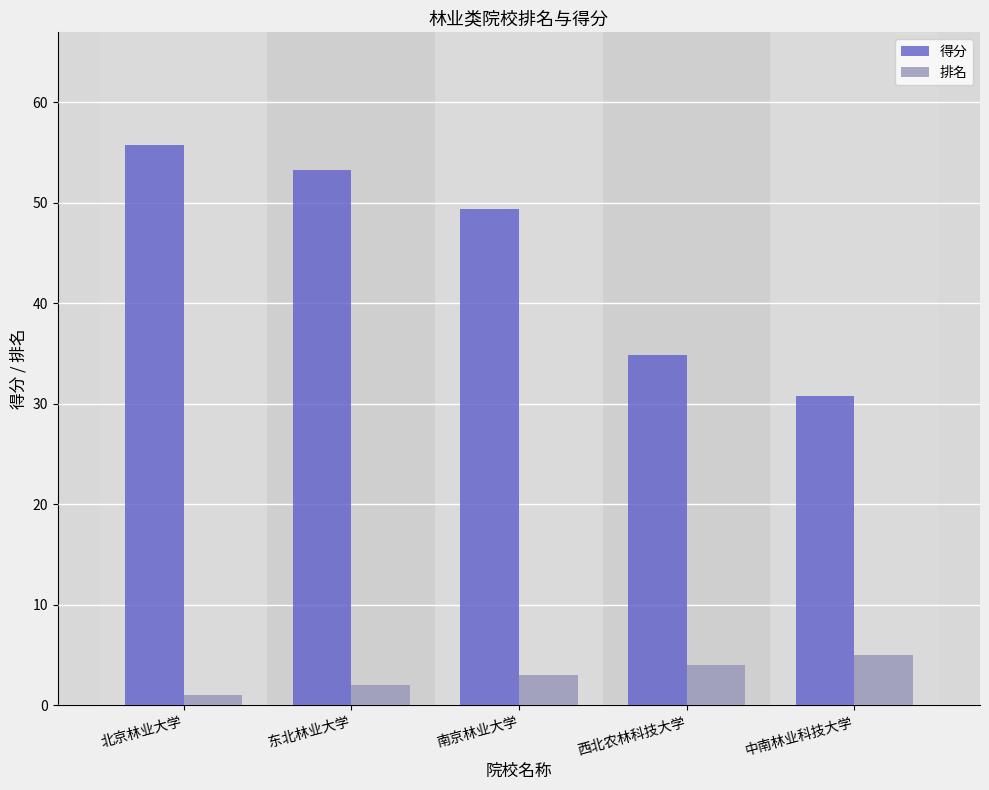

Rank the series by their average value, from highest to lowest.

得分, 排名